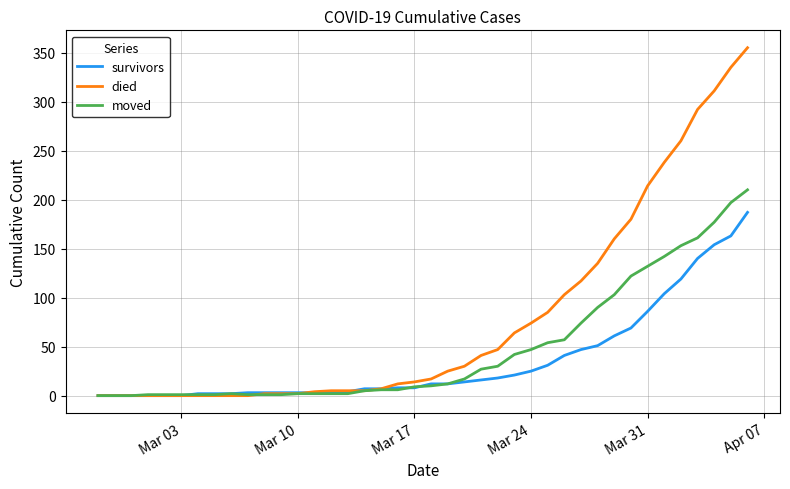

What is the highest value of the survivors series?

187